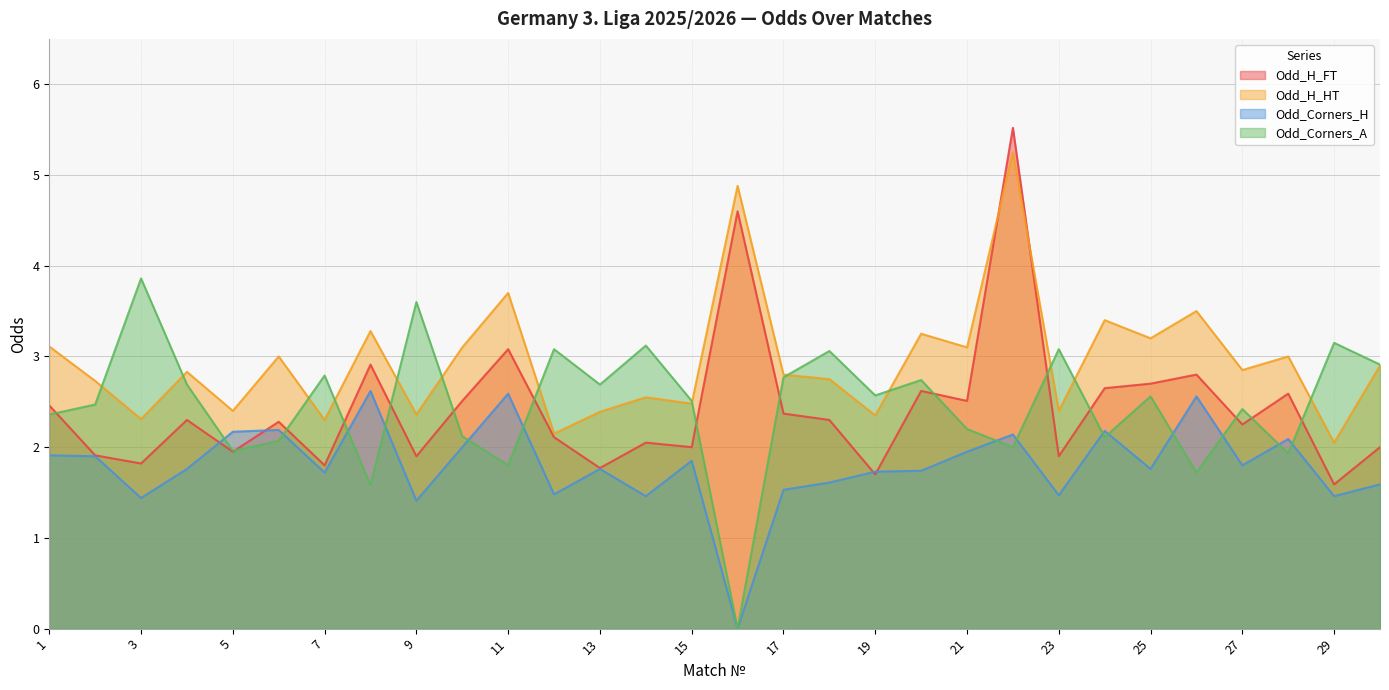

Which series has the largest total across all categories?

Odd_H_HT